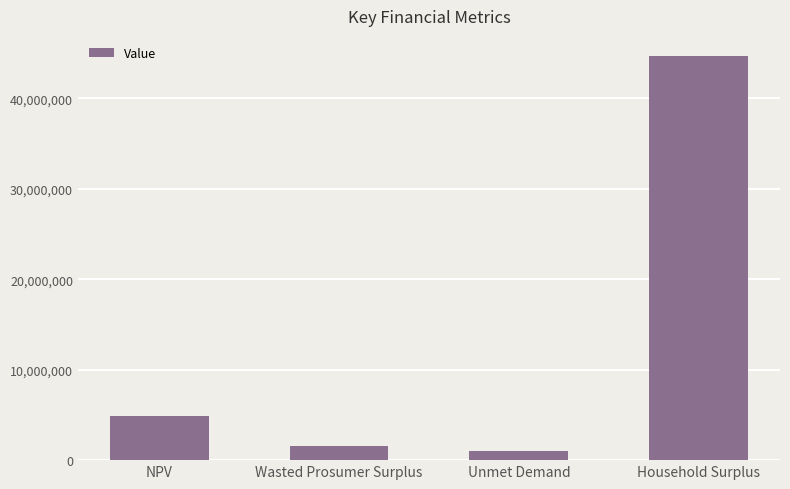

Does the chart contain any negative values?

No